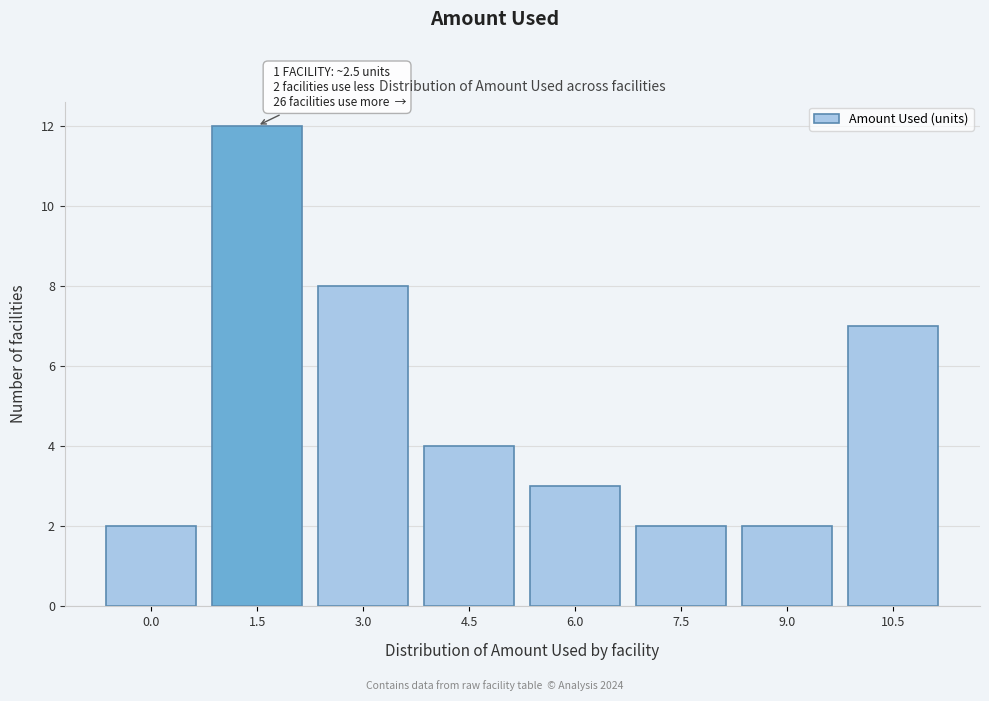

Reading right to left, what are all the values shown in this chart?

7	2	2	3	4	8	12	2